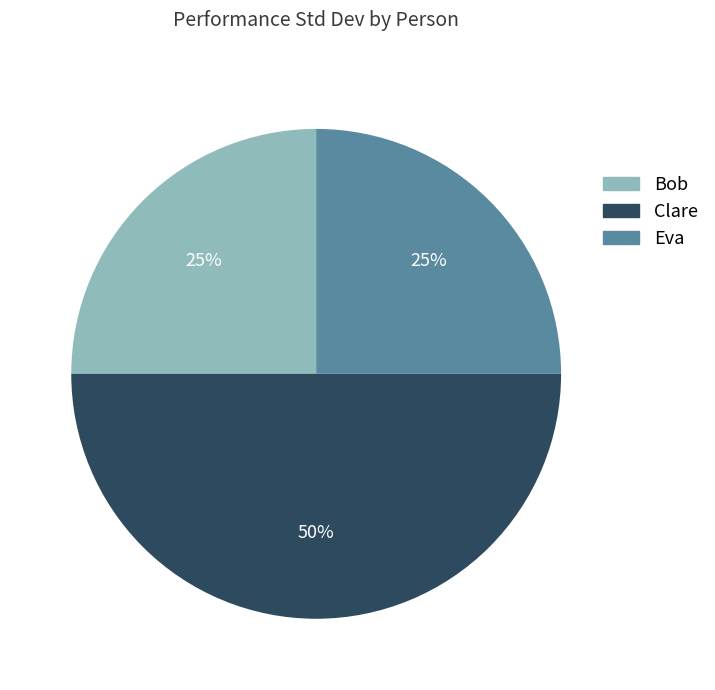

Which category has the biggest portion of the pie?

Clare